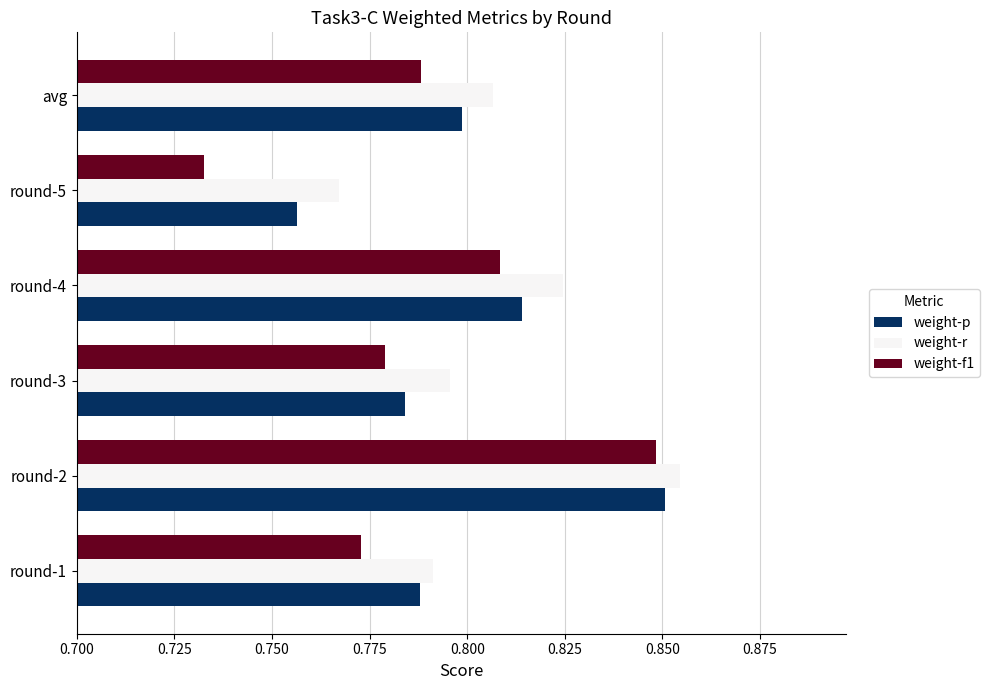

Rank the categories by weight-f1 value from lowest to highest.

round-5, round-1, round-3, avg, round-4, round-2